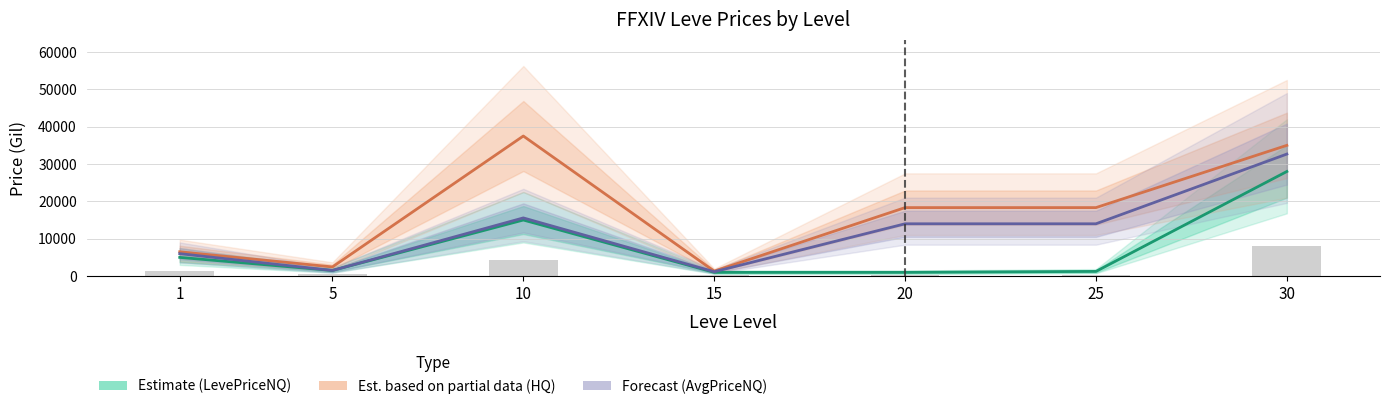

What is the average value of the LevePriceHQ (Partial Data Est.) series?

17063